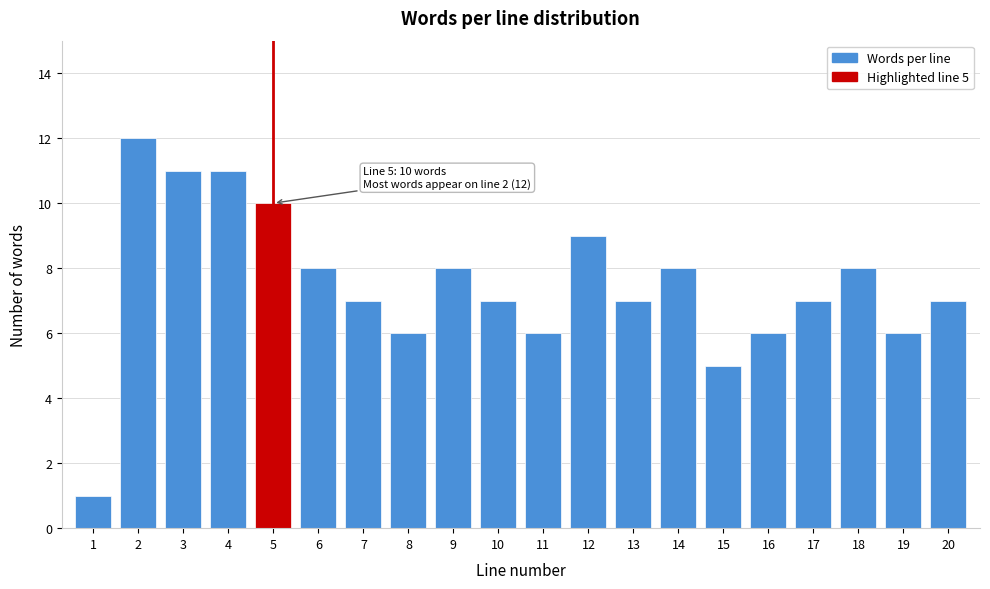

Reading left to right, list all the values displayed in this chart.

1	12	11	11	10	8	7	6	8	7	6	9	7	8	5	6	7	8	6	7